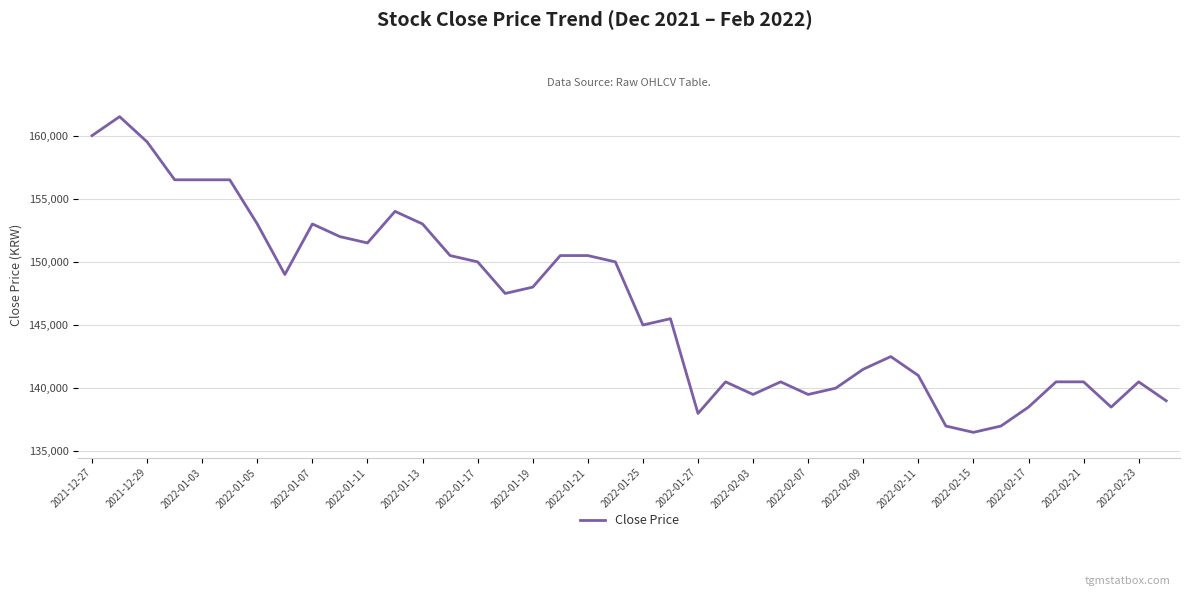

What is the difference between the maximum and minimum values?

25000